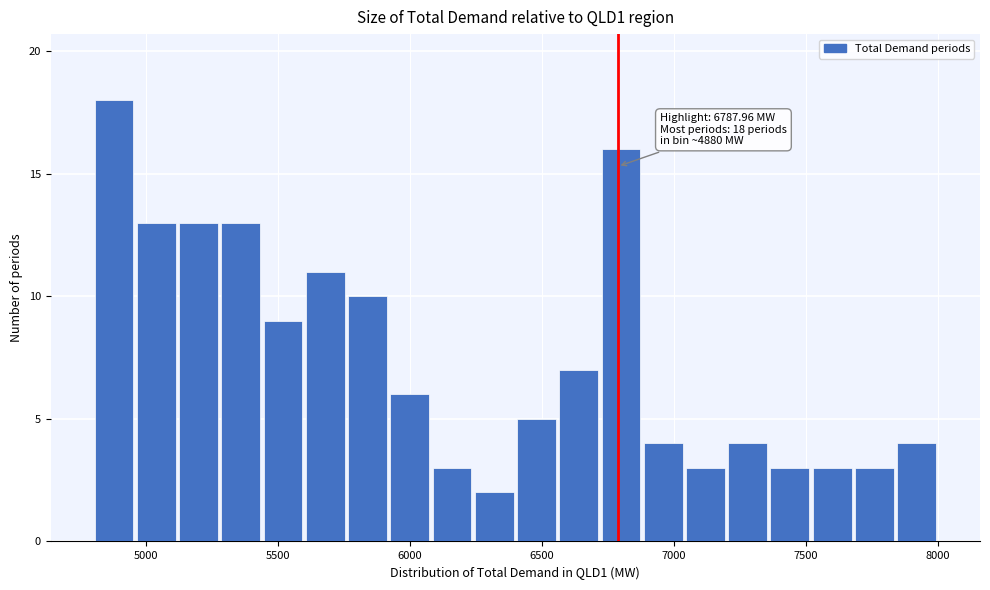

Read against the x-axis, roughly where is the centre of the tallest bar?

4900